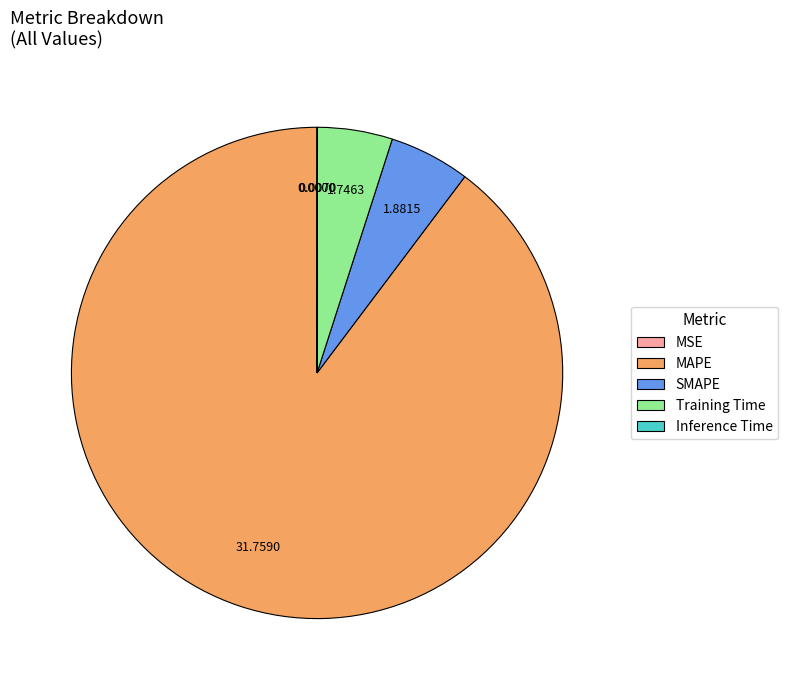

Which category accounts for the majority?

MAPE